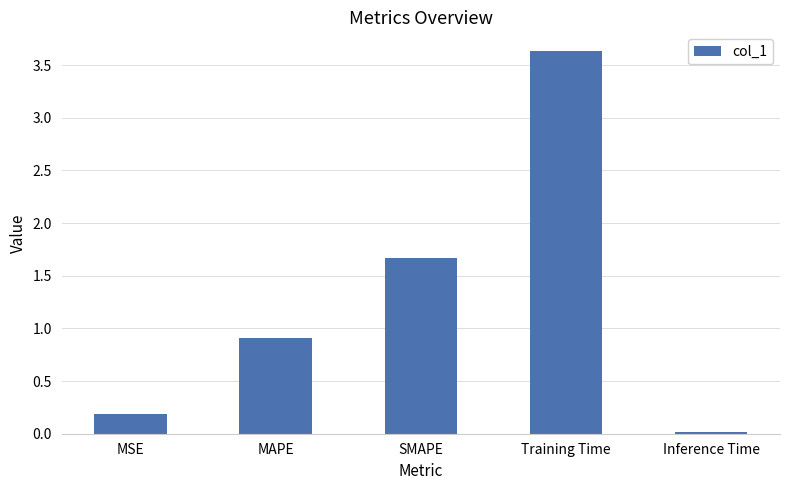

What is the sum of the values at Training Time and MAPE?

4.5